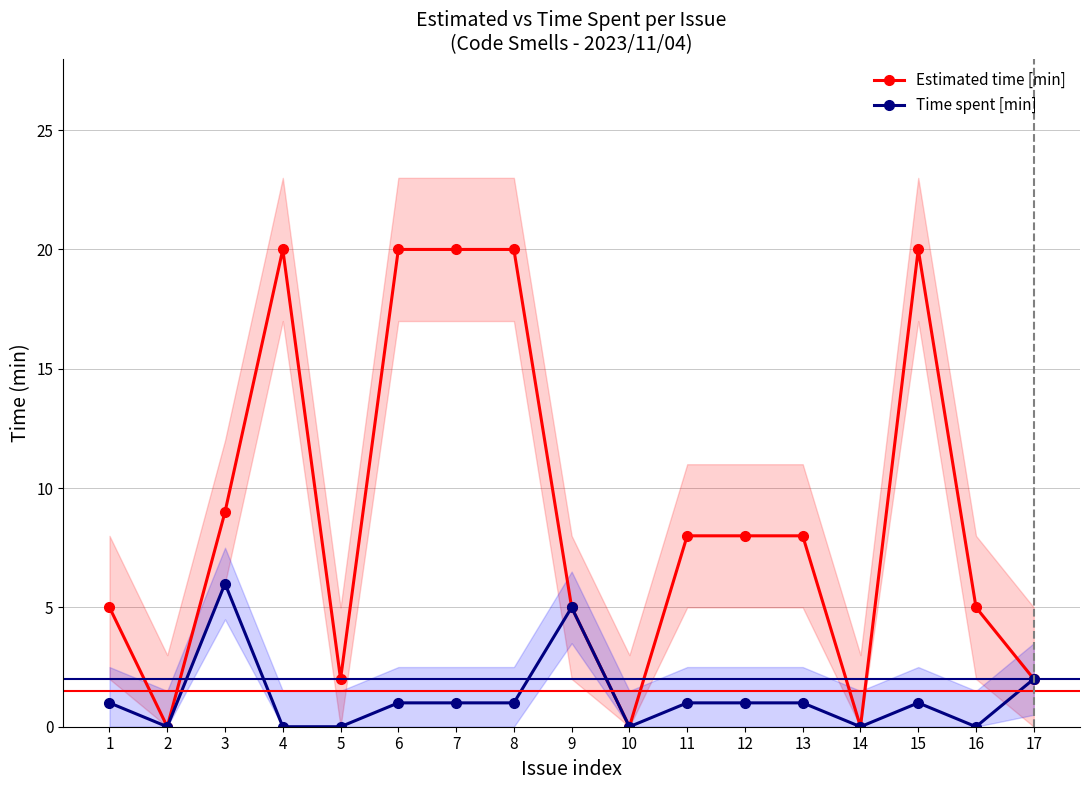

True or false: Estimated time [min] and Time spent [min] intersect in this chart.

False